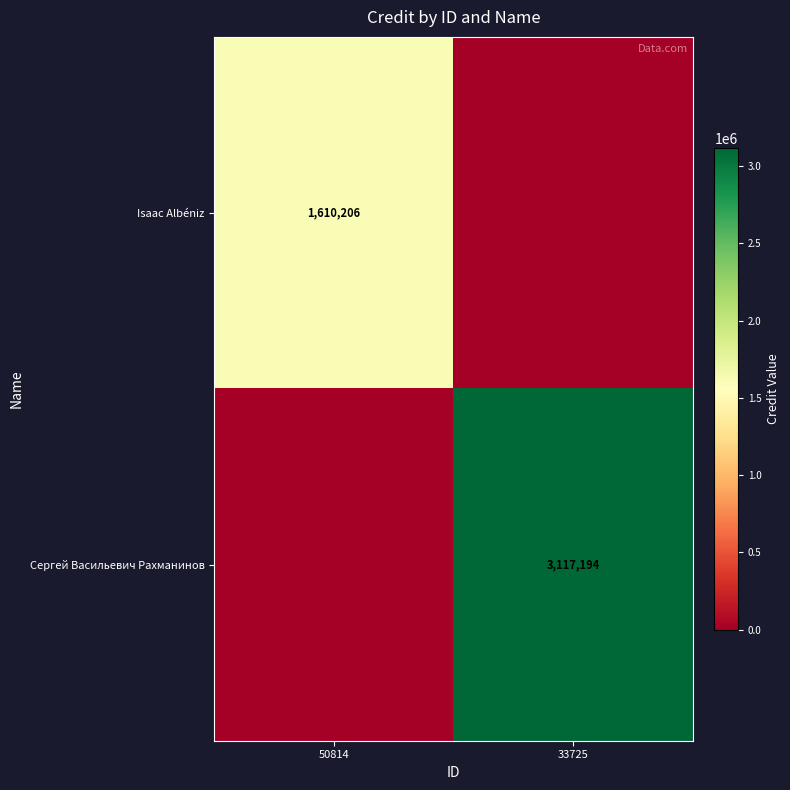

Is the value of Сергей Васильевич Рахманинов at 33725 greater than the value of Isaac Albéniz at 50814?

Yes